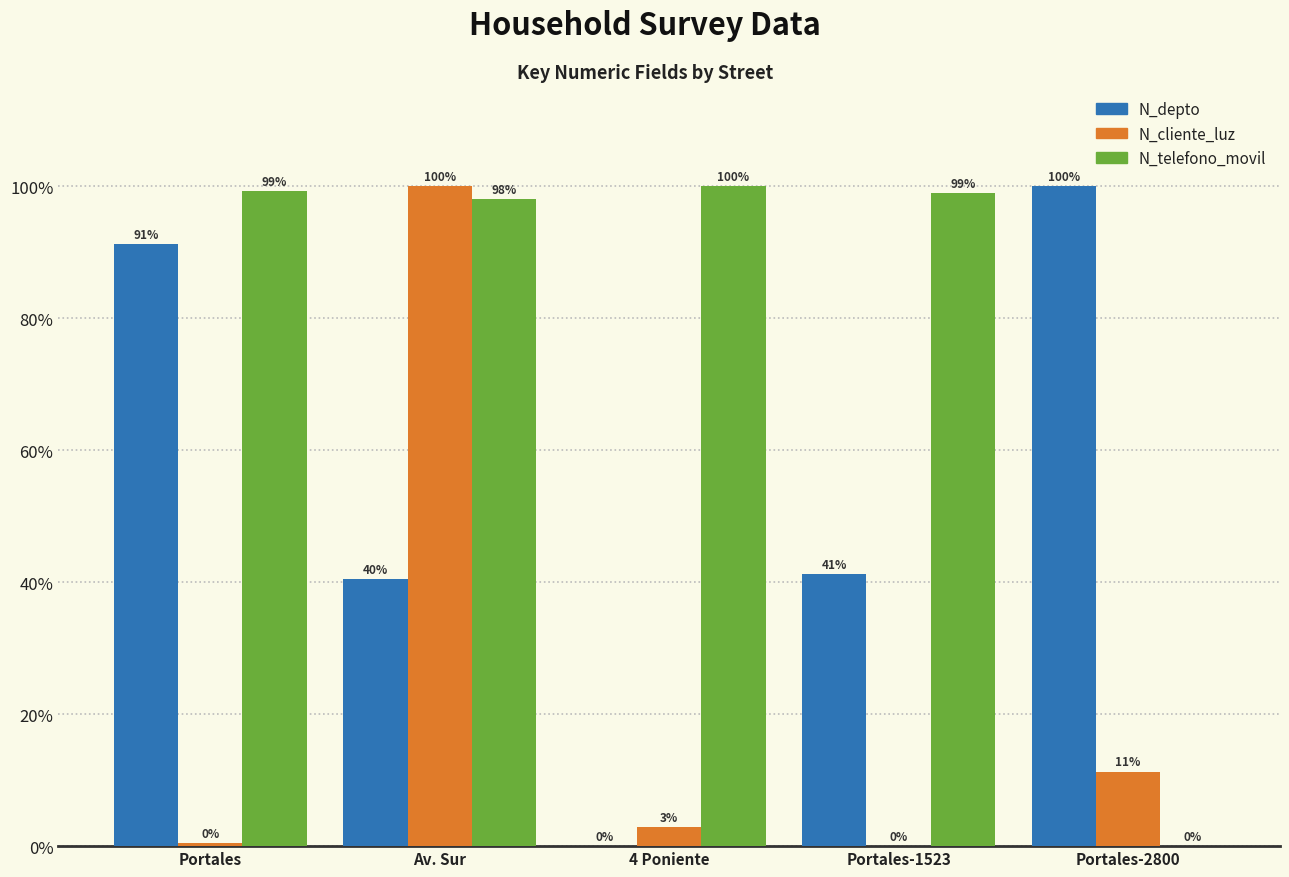

What value does the N_telefono_movil series have at Portales?

99.2